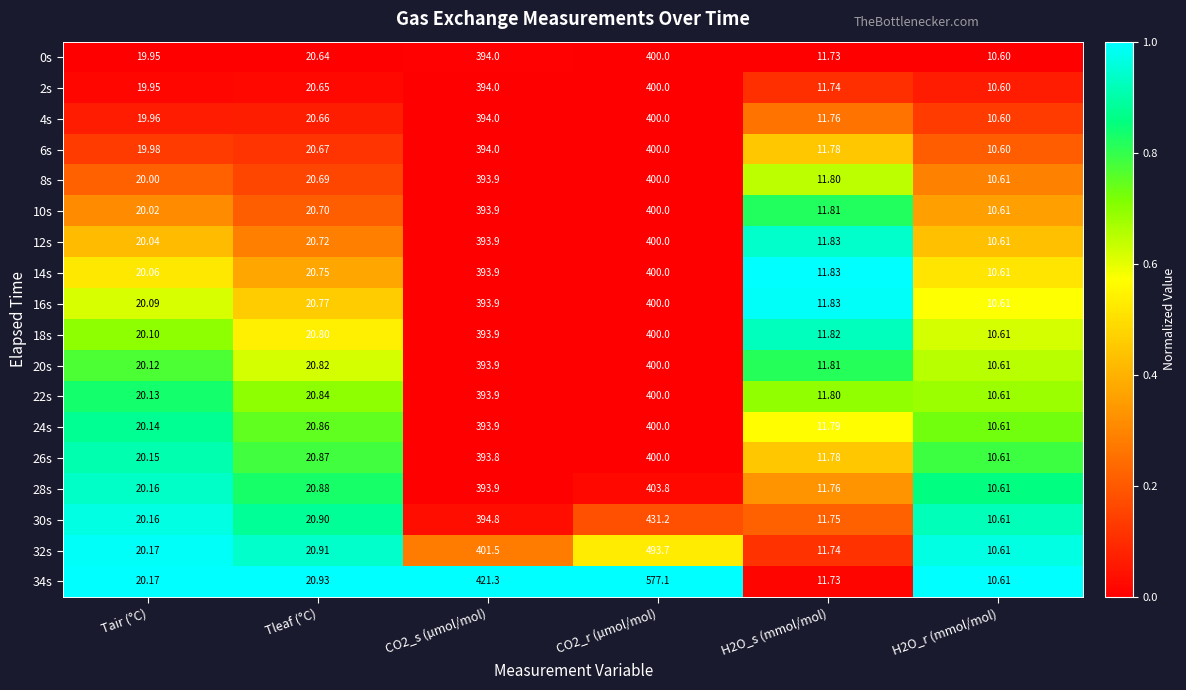

Where does the 10s series first go above 20?

Tair (°C)